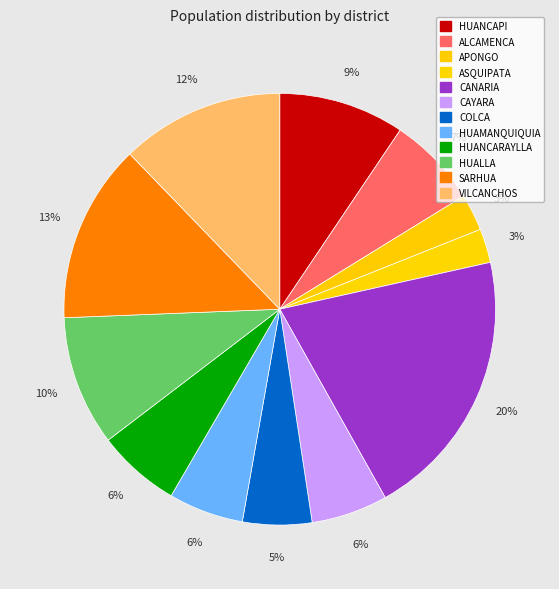

How many slices are in this pie chart?

12